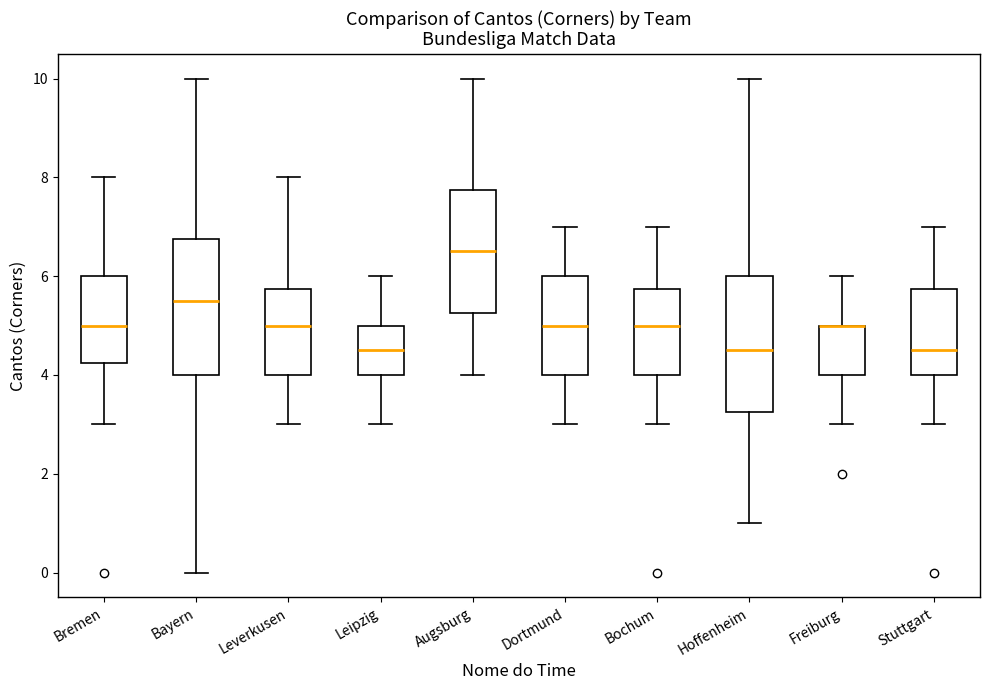

Reading left to right, read every box against the y-axis: the position of its median line, the range the box covers, and the ends of its whiskers. The values are not printed on the chart, so give them approximately, as read against the axis.

Bremen: median 5.0, box 4.2 to 6.0, whiskers 3.0 to 8.0
Bayern: median 5.6, box 4.0 to 6.8, whiskers 0.0 to 10.0
Leverkusen: median 5.0, box 4.0 to 5.8, whiskers 3.0 to 8.0
Leipzig: median 4.6, box 4.0 to 5.0, whiskers 3.0 to 6.0
Augsburg: median 6.6, box 5.2 to 7.8, whiskers 4.0 to 10.0
Dortmund: median 5.0, box 4.0 to 6.0, whiskers 3.0 to 7.0
Bochum: median 5.0, box 4.0 to 5.8, whiskers 3.0 to 7.0
Hoffenheim: median 4.6, box 3.2 to 6.0, whiskers 1.0 to 10.0
Freiburg: median 5.0 (drawn on the box's upper edge), box 4.0 to 5.0, whiskers 3.0 to 6.0
Stuttgart: median 4.6, box 4.0 to 5.8, whiskers 3.0 to 7.0